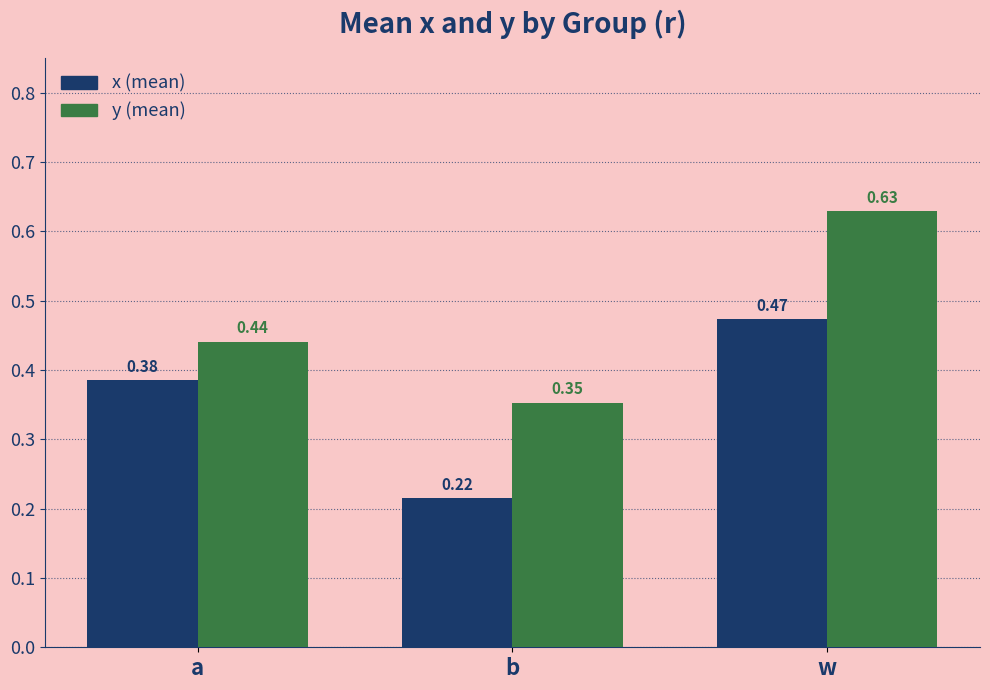

At which category does the chart reach its peak across all series?

w